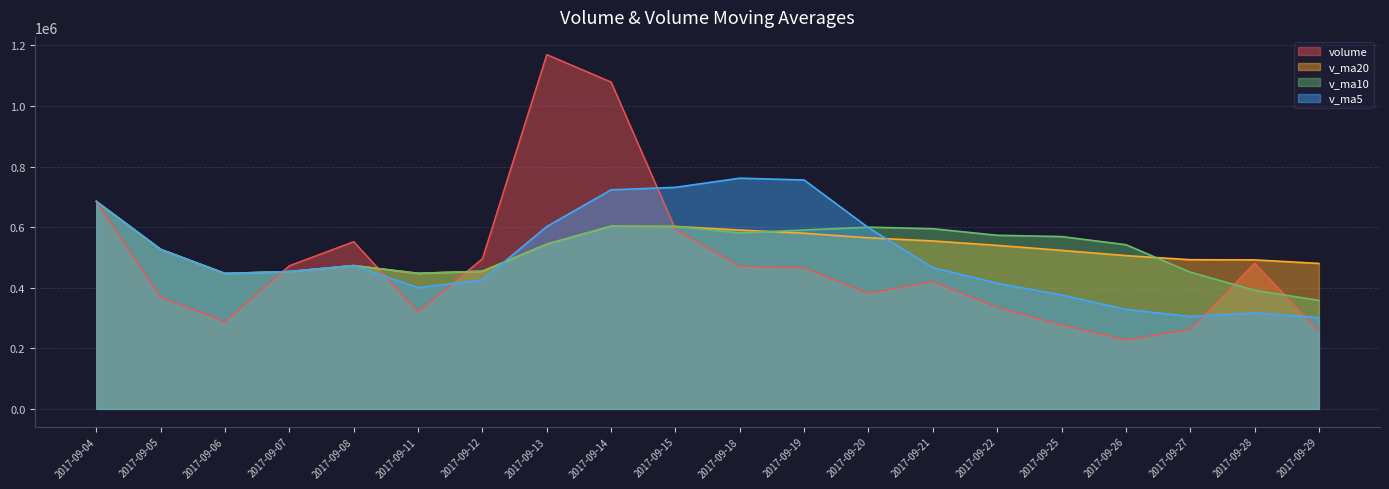

True or false: volume and v_ma5 cross at least once.

True